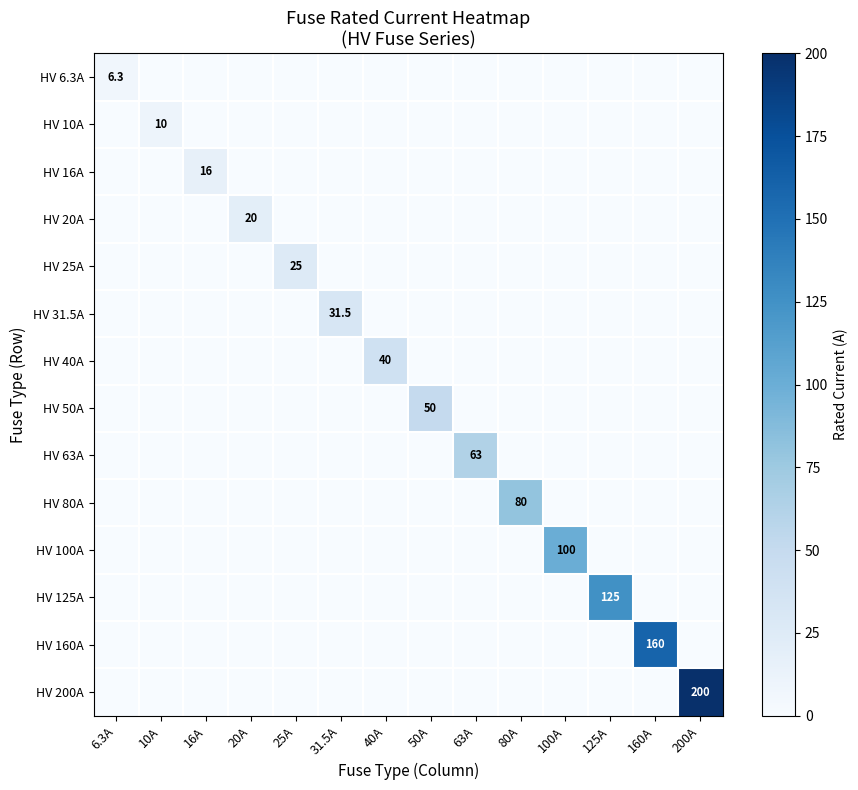

The HV 20A series shows 33.7 at 20A. True or false?

False